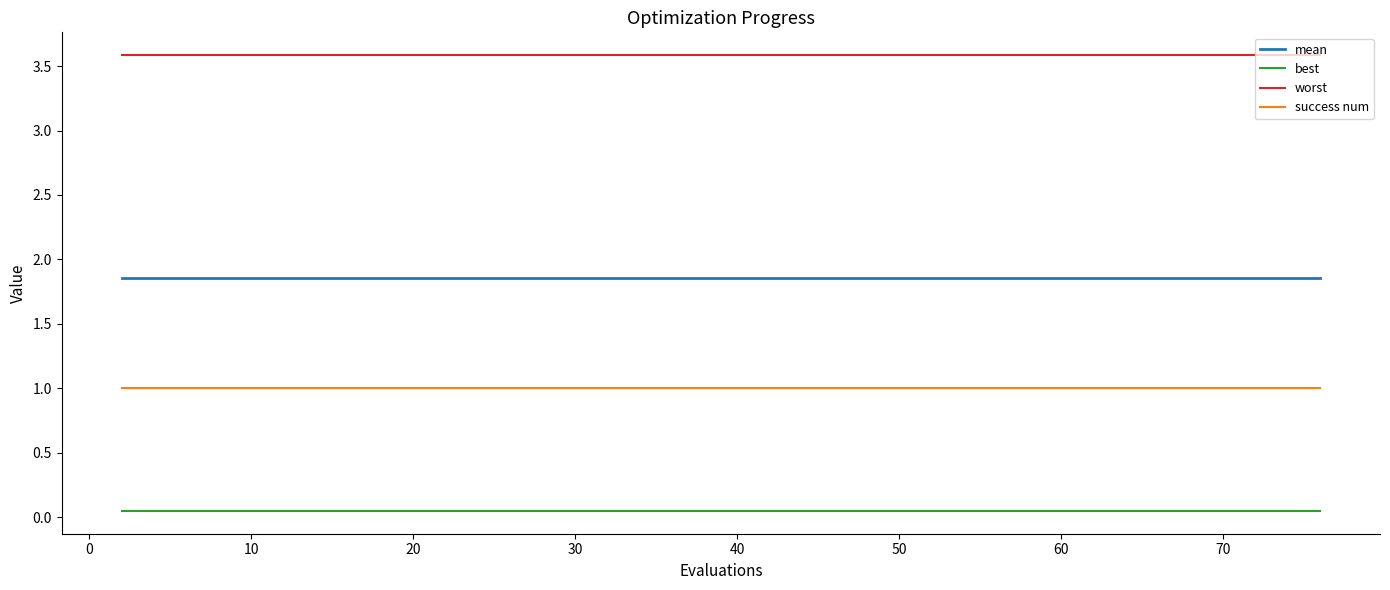

True or false: mean and best intersect in this chart.

False